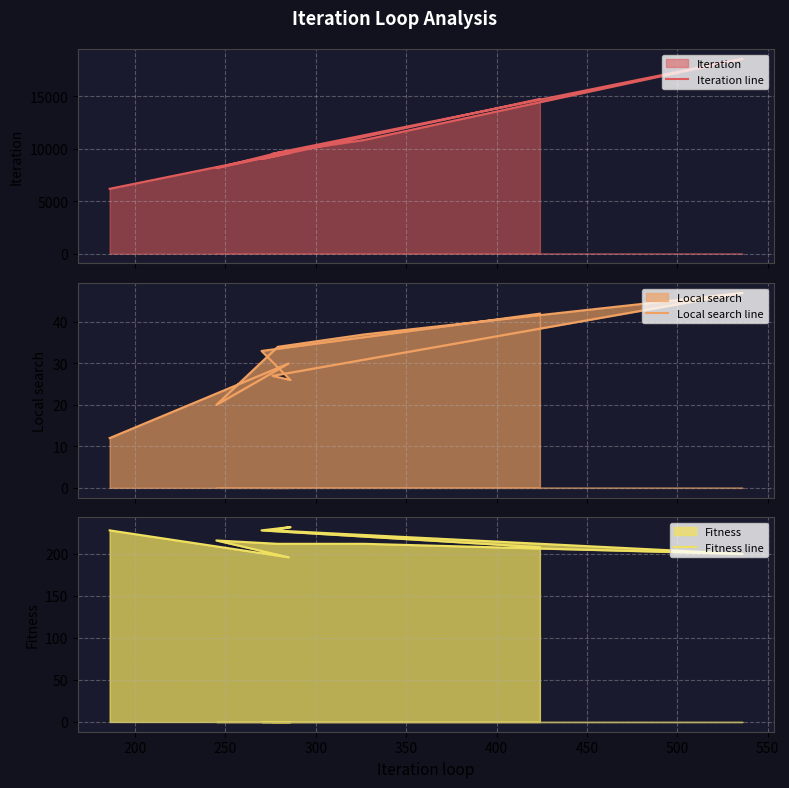

How many data points in Fitness line are above 216?

4